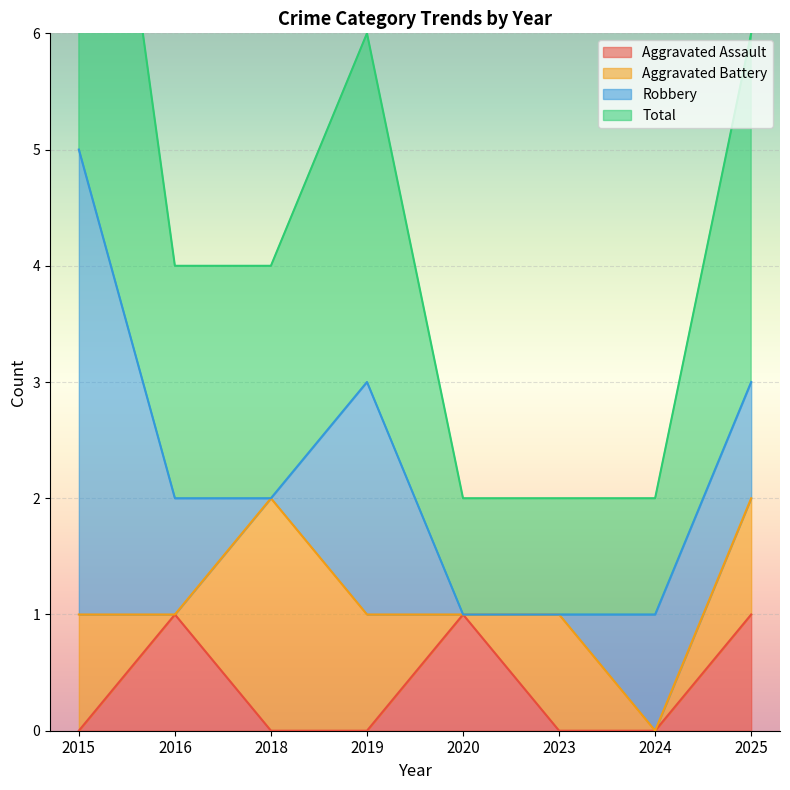

Which series has the largest total across all categories?

Total